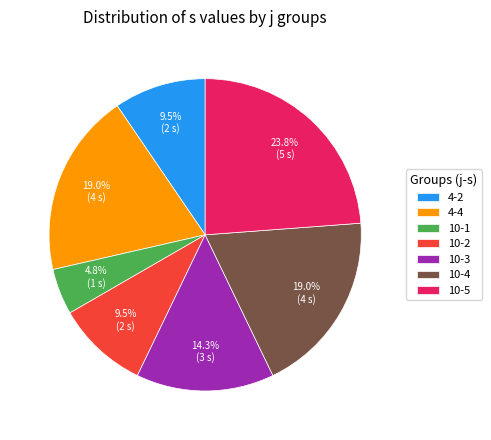

Combined, do 10-4 and 10-3 account for over 50%?

No